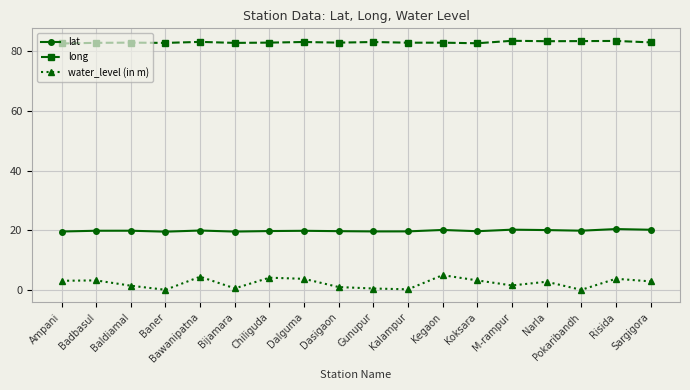

What is the maximum value for water_level (in m)?

5.0